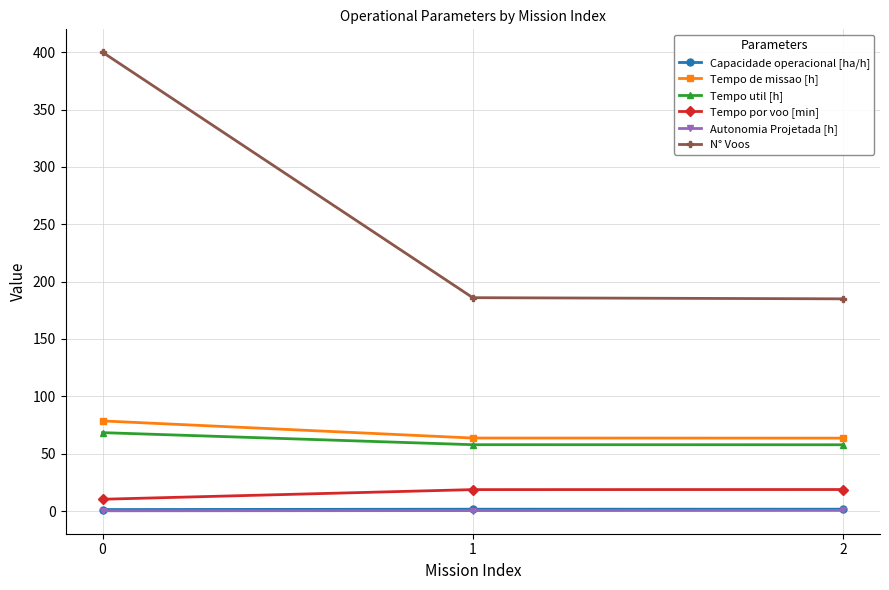

What is the smallest value displayed?

0.2